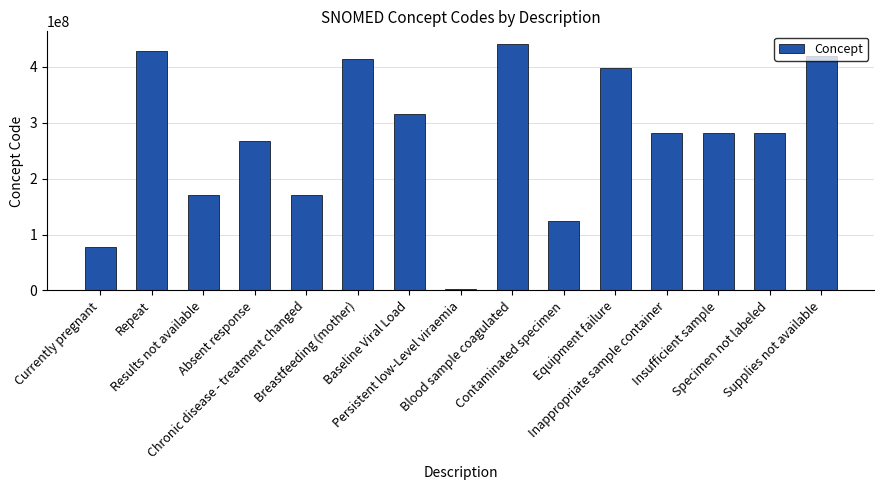

What is the greatest value displayed?

441510007